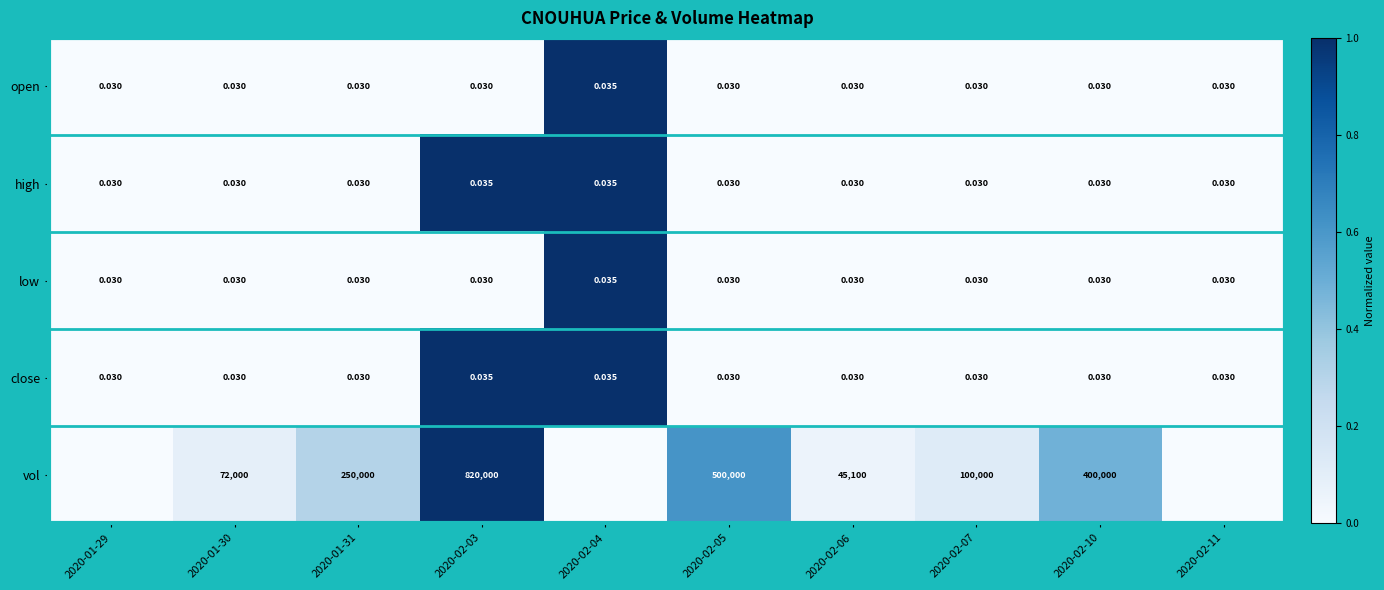

Is the value of open at 2020-02-04 greater than the value of high at 2020-01-31?

Yes